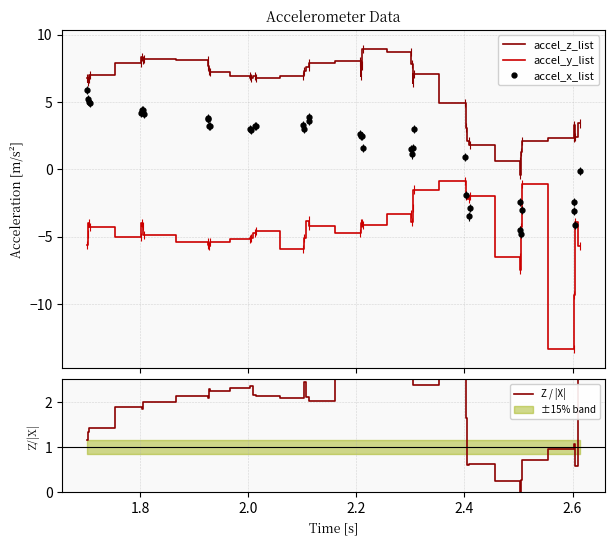

What is the minimum value for accel_x_list?

-4.8